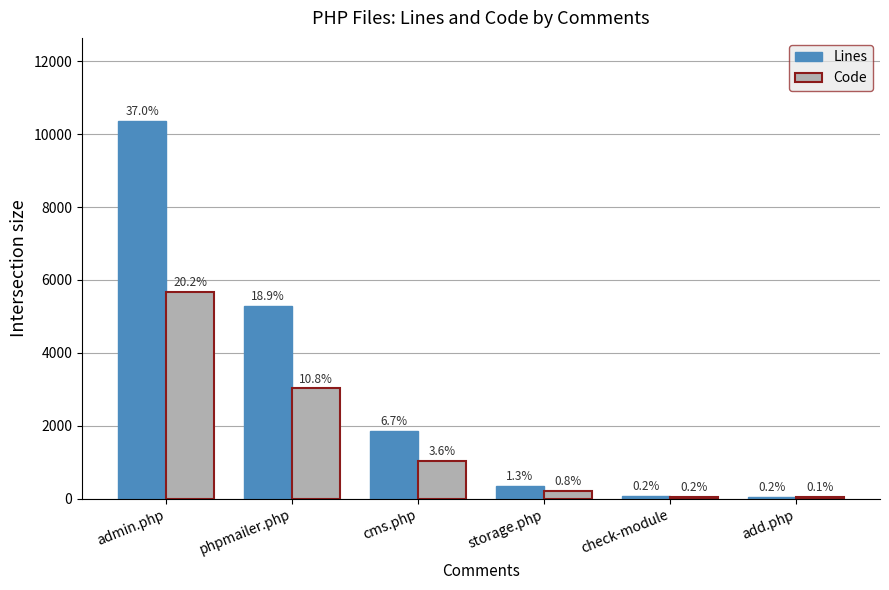

What is the difference between the maximum and minimum values in the Code series?

5617